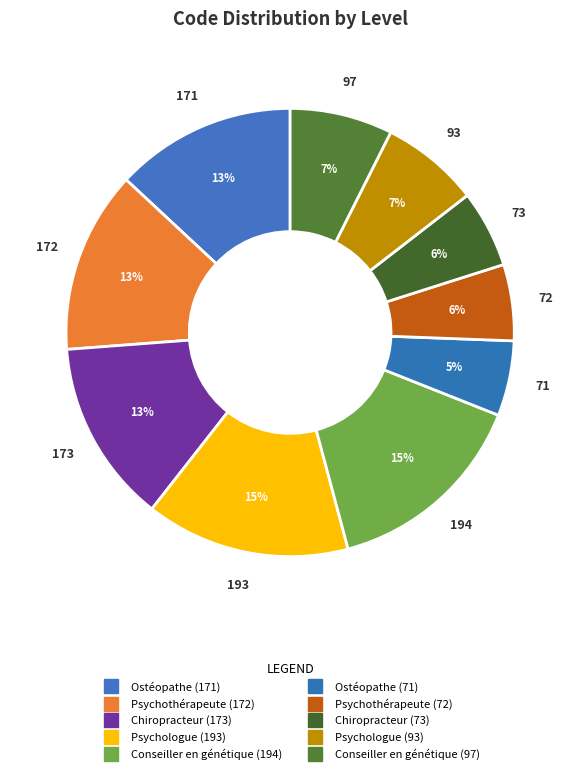

Rank the categories by value from highest to lowest.

194, 193, 173, 172, 171, 97, 93, 73, 72, 71